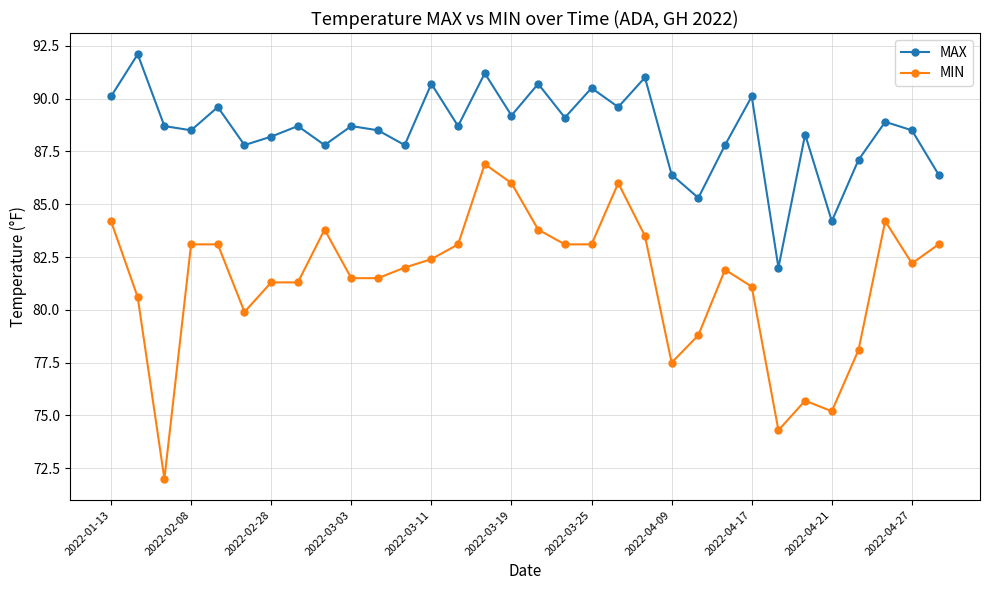

Which series has the largest total across all categories?

MAX